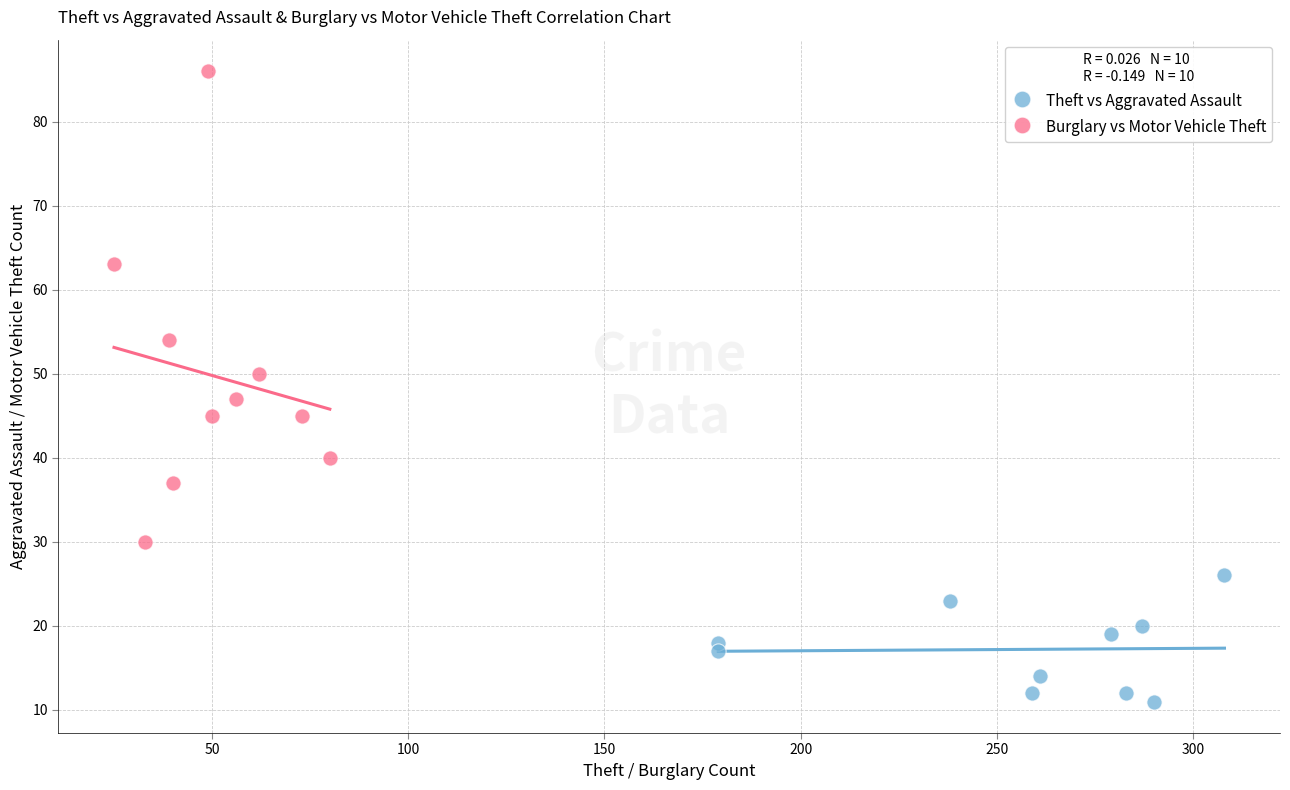

Which series has the largest Y range (max minus min)?

Burglary vs Motor Vehicle Theft